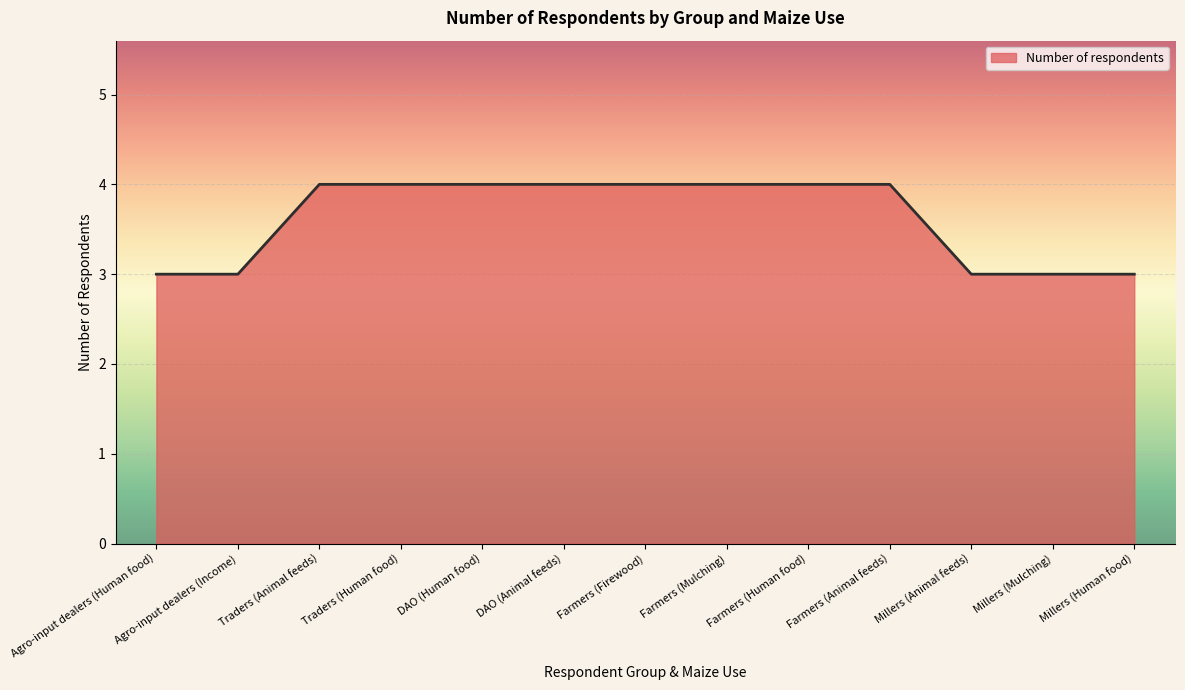

Does the chart display data point markers on the line(s)?

No